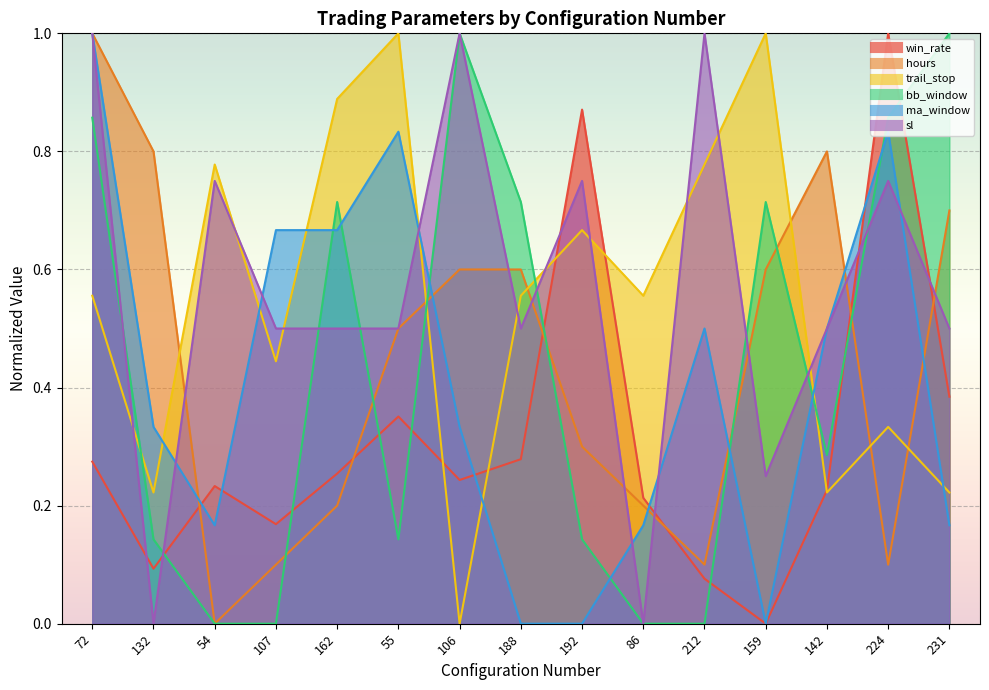

What is the total value across all series at 224?

3.9